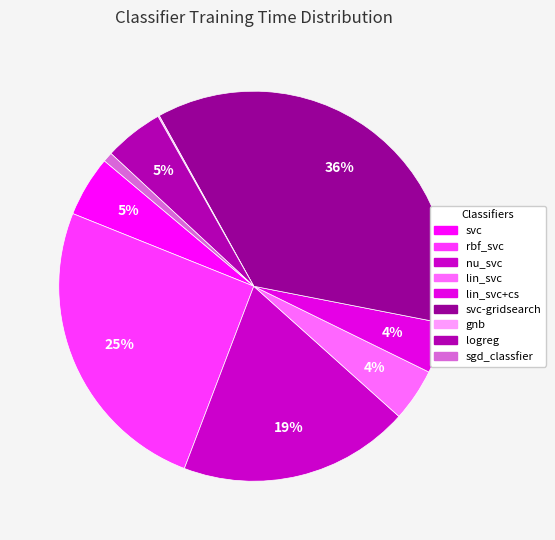

To the nearest percent, what is the combined percentage of svc and sgd_classfier?

6%